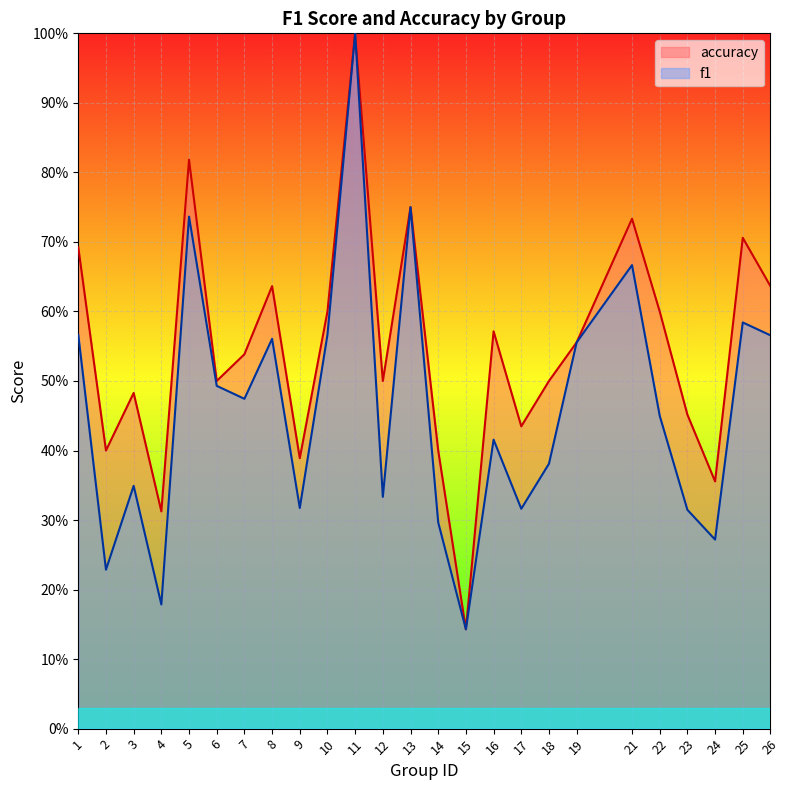

What is the value of the f1 point at the 22nd from the left?

0.3